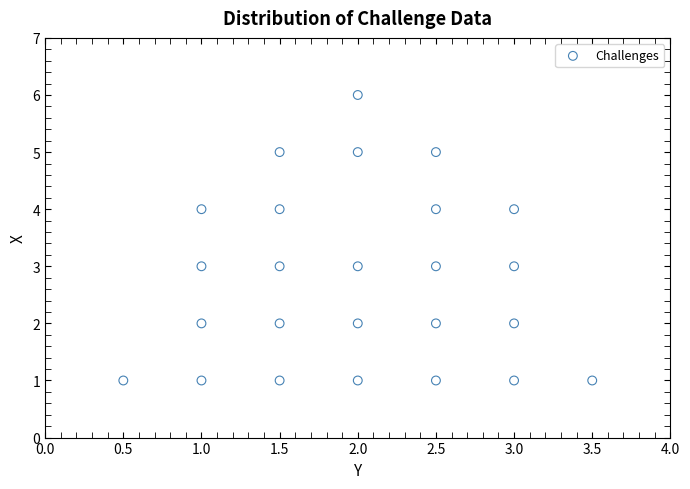

What is the range of Y values (max minus min)?

5